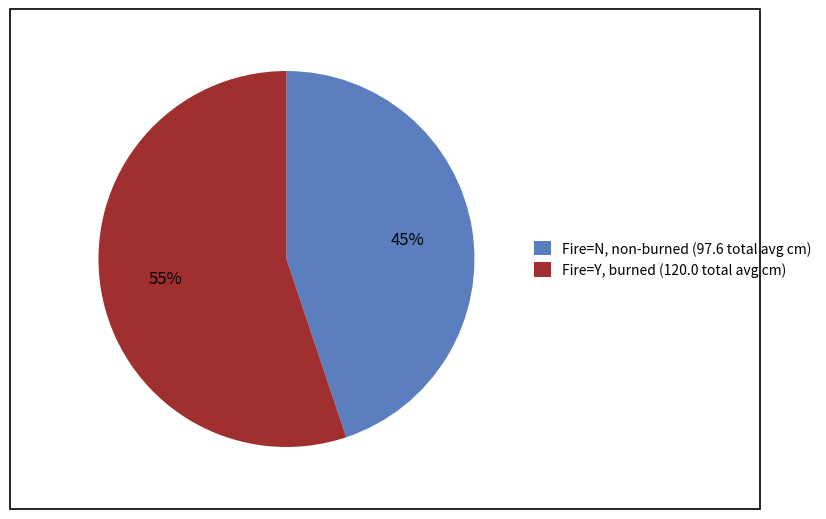

What is the smallest slice in the pie chart?

Fire=N, non-burned (97.6 total avg cm)